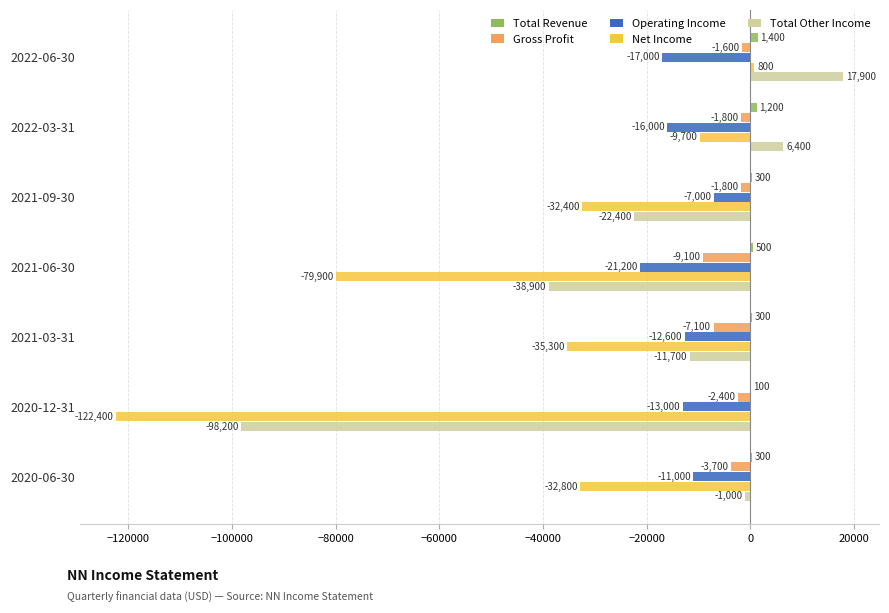

Which series has the largest range (max minus min)?

Net Income